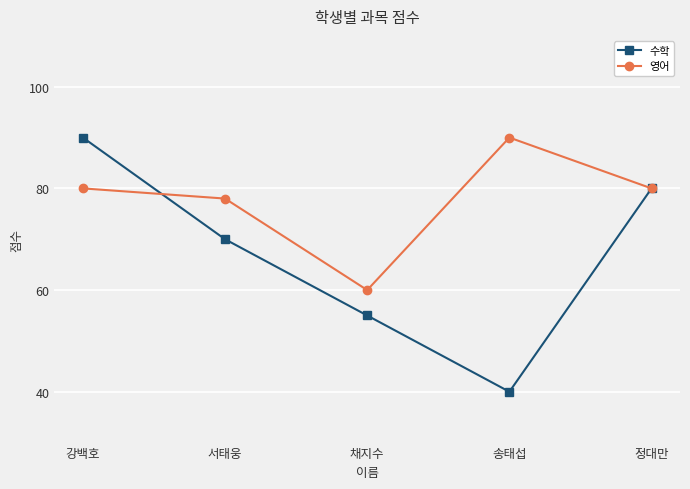

Reading left to right, transcribe all the data shown in this chart.

수학: 강백호=90	서태웅=70	채지수=55	송태섭=40	정대만=80
영어: 강백호=80	서태웅=78	채지수=60	송태섭=90	정대만=80